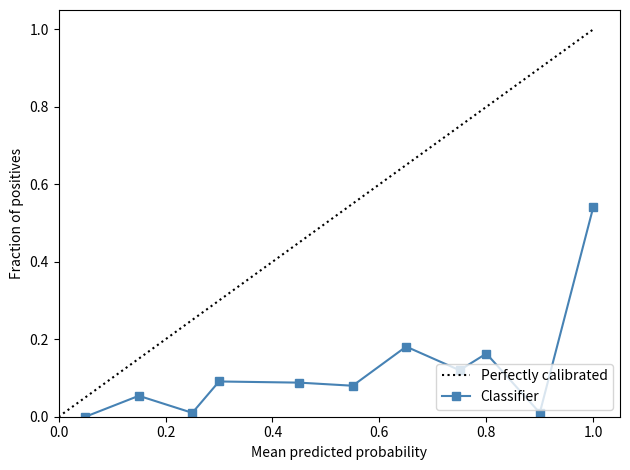

The value of Perfectly calibrated at 0.0 is 0.0. True or false?

True